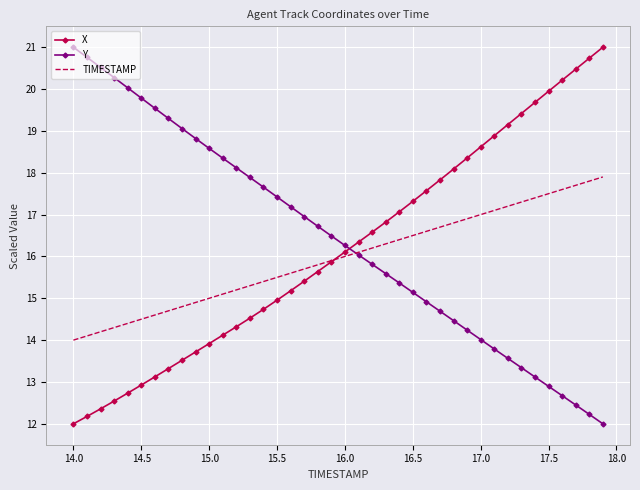

How many intersections are there between TIMESTAMP and Y?

1